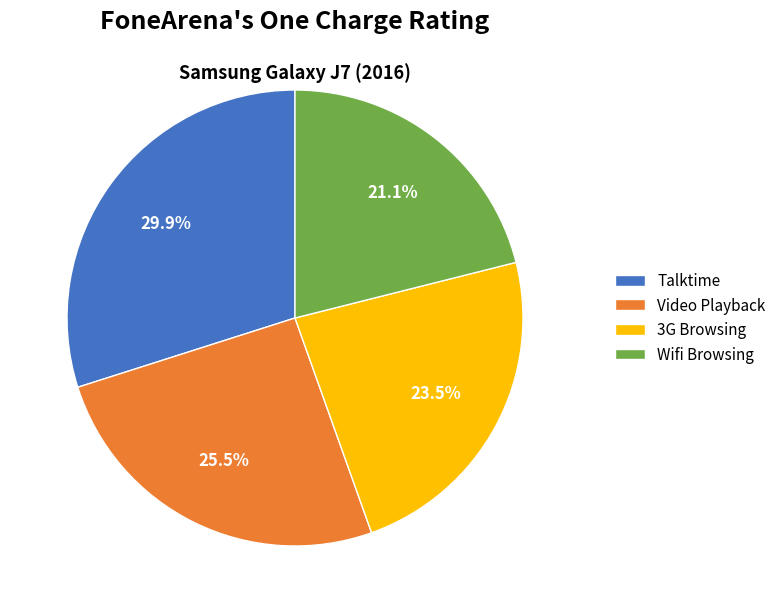

Which category has the smallest portion of the pie?

Wifi Browsing